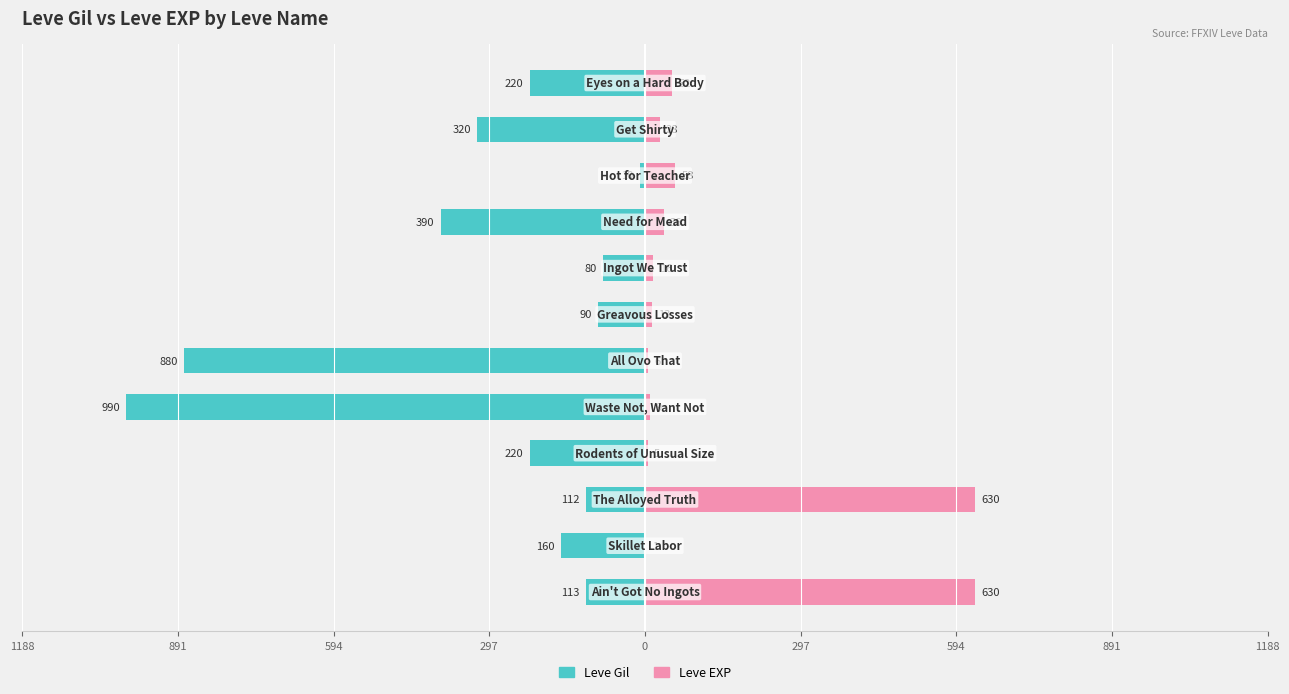

How many groups of bars are there?

12